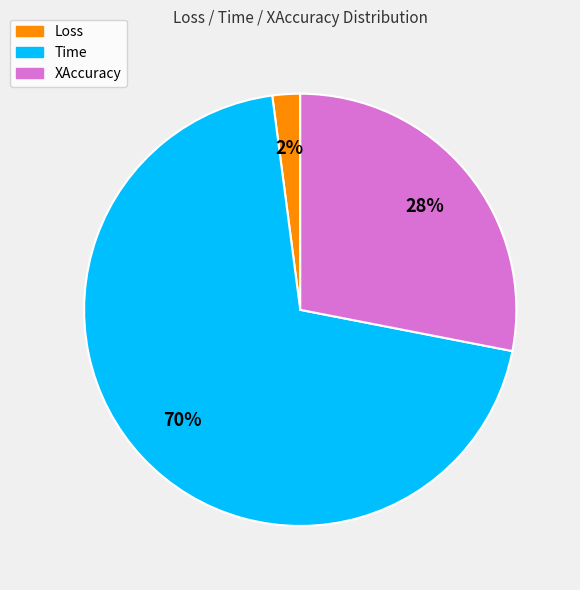

Do Time and Loss together represent more than half of the pie?

Yes